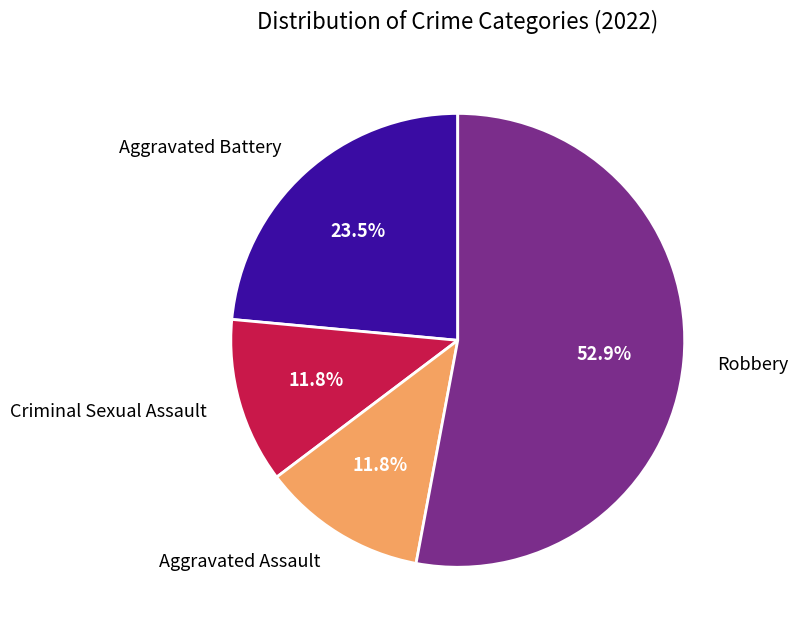

Count the number of slices in the pie.

4